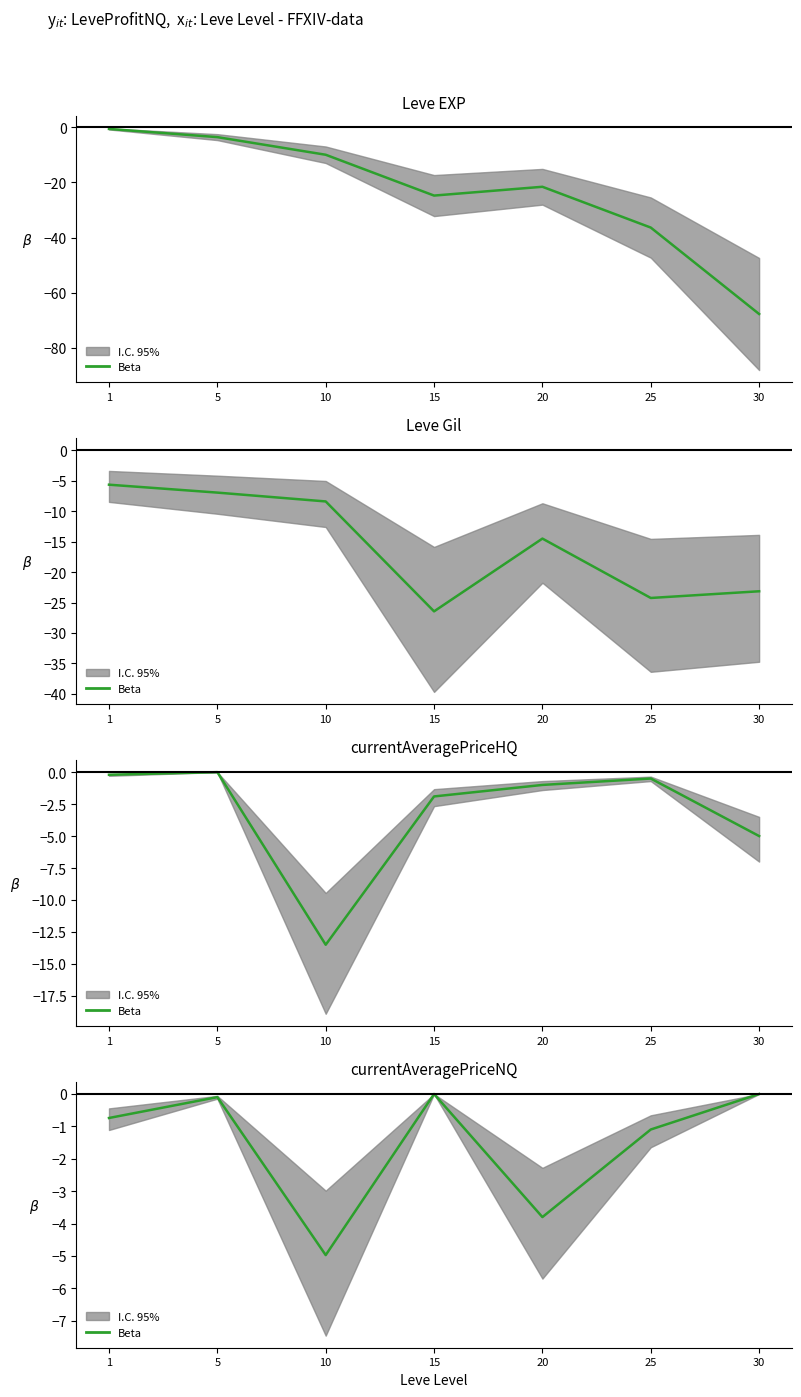

True or false: the data shows -2.1 at 10.

False